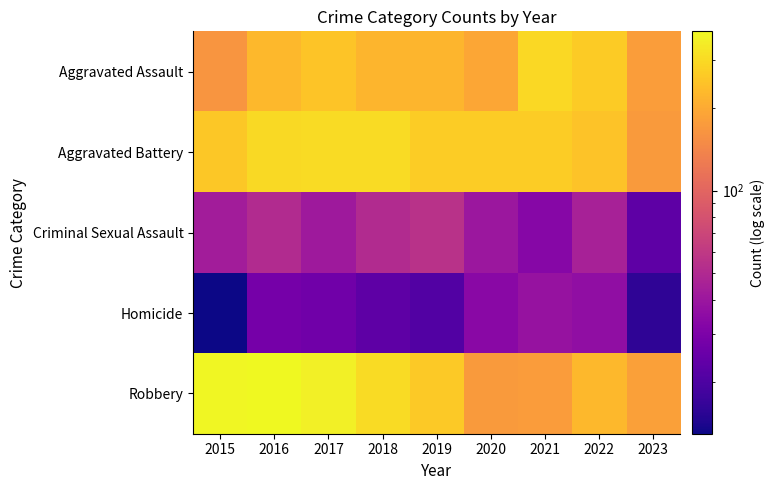

Reading right to left, what are all the values shown in this chart?

Aggravated Assault: 2023=179	2022=264	2021=295	2020=192	2019=220	2018=220	2017=251	2016=225	2015=164
Aggravated Battery: 2023=174	2022=248	2021=270	2020=269	2019=267	2018=302	2017=303	2016=298	2015=259
Criminal Sexual Assault: 2023=23	2022=45	2021=33	2020=40	2019=55	2018=51	2017=41	2016=51	2015=43
Homicide: 2023=16	2022=36	2021=38	2020=34	2019=21	2018=23	2017=27	2016=28	2015=13
Robbery: 2023=182	2022=226	2021=175	2020=174	2019=263	2018=302	2017=356	2016=381	2015=372